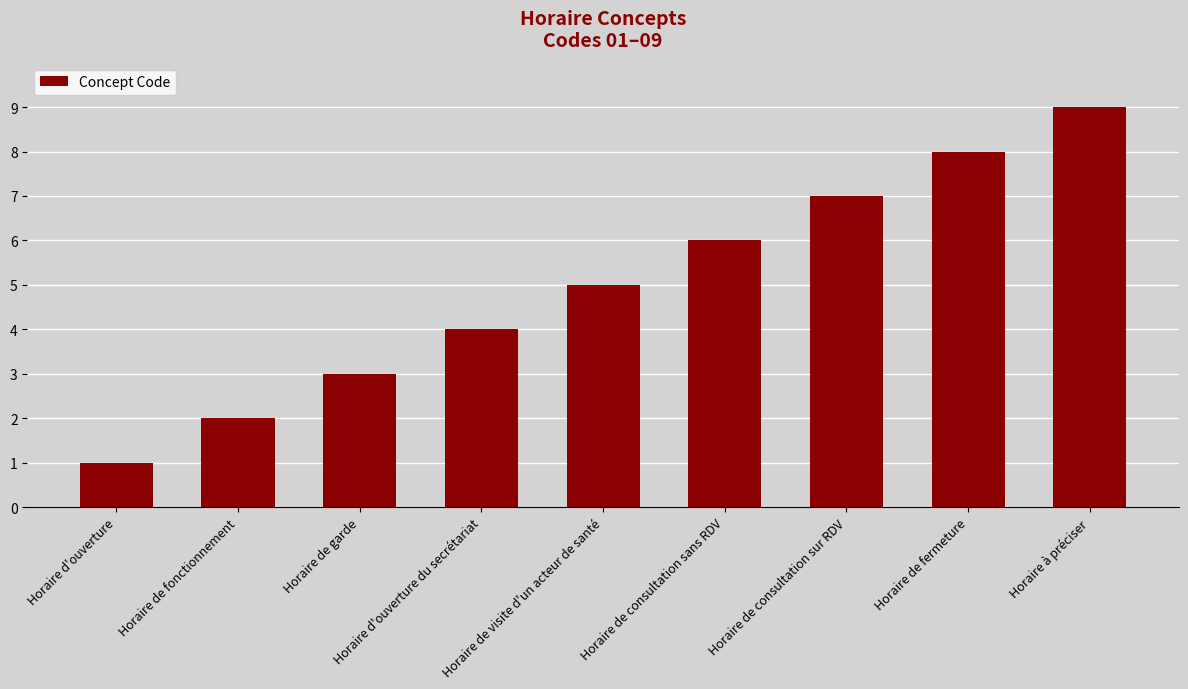

Reading right to left, extract all data points from this chart.

9	8	7	6	5	4	3	2	1